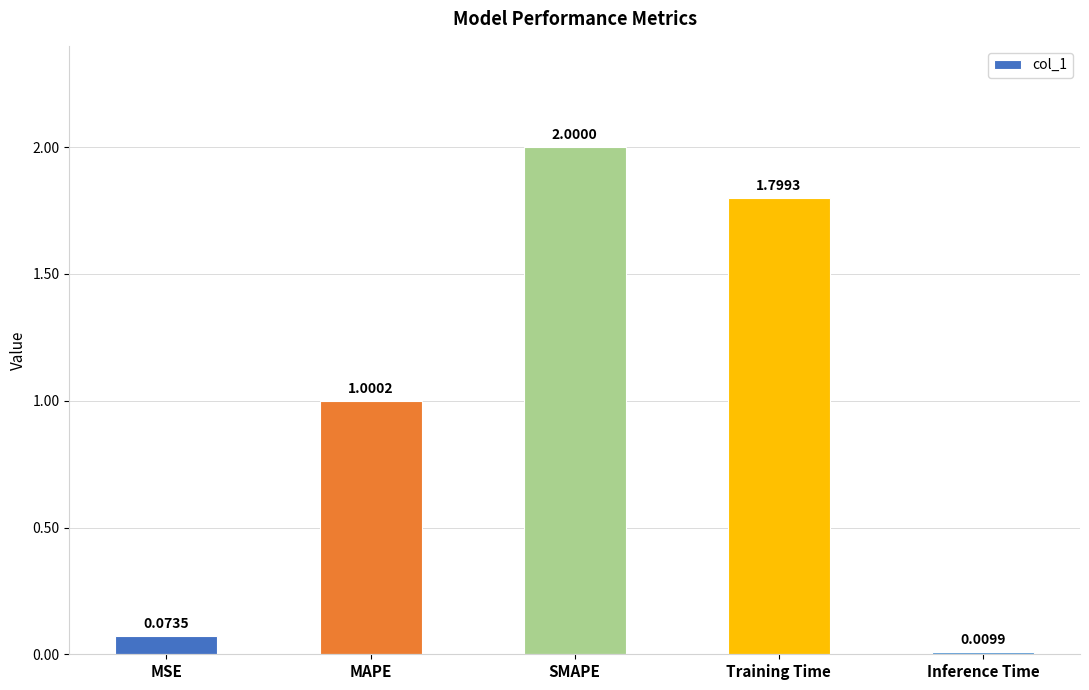

What is the label of the 5th bar from the left?

Inference Time